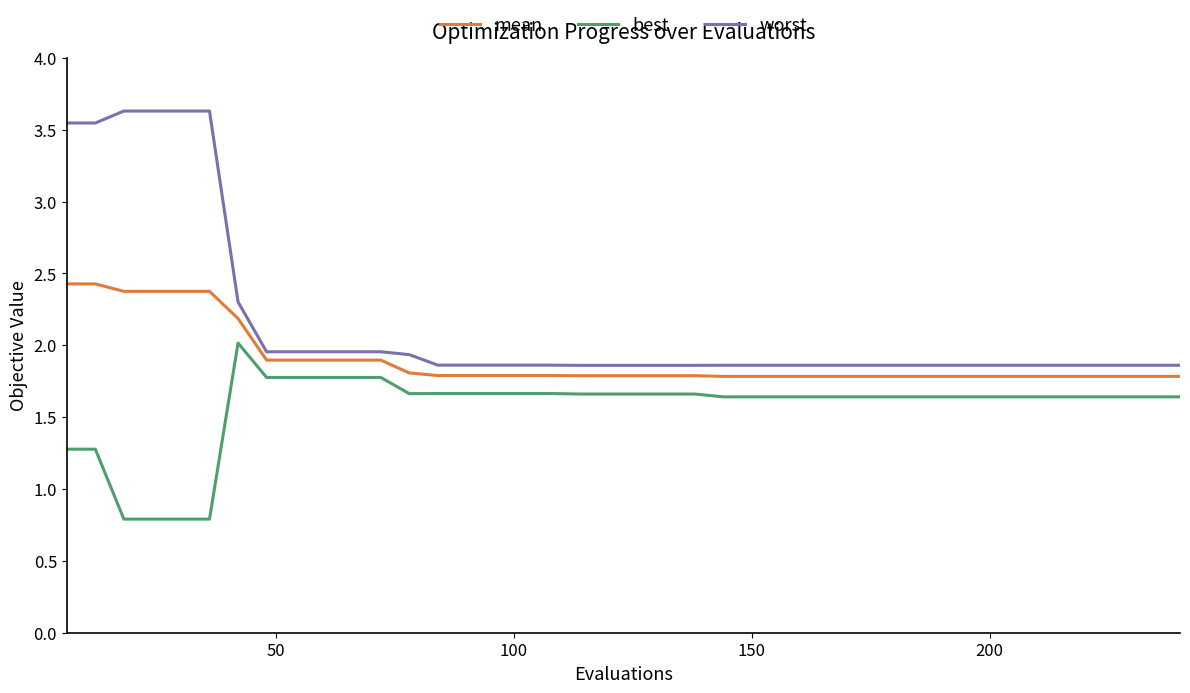

Which series has the largest range (max minus min)?

worst